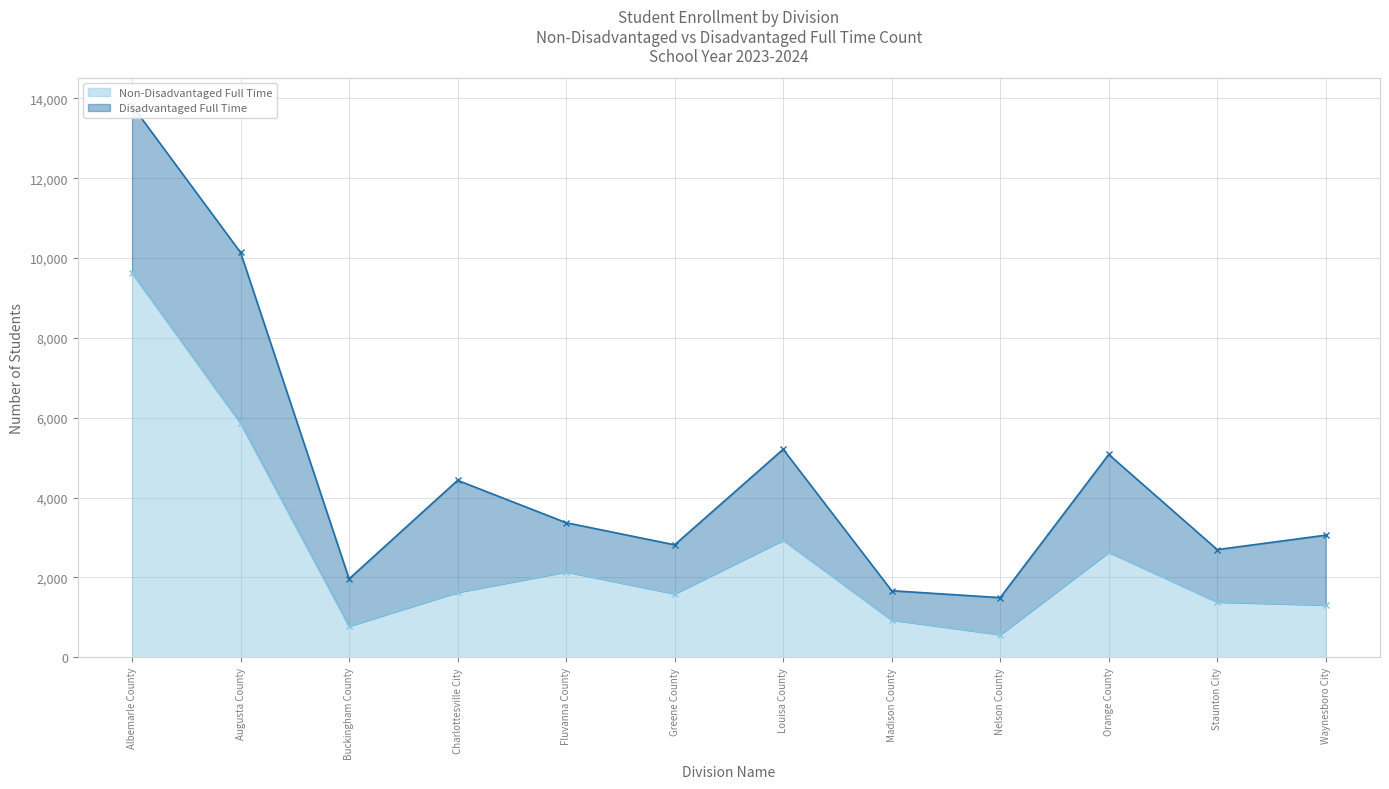

The chart shows a value of 594 at Madison County. True or false?

False